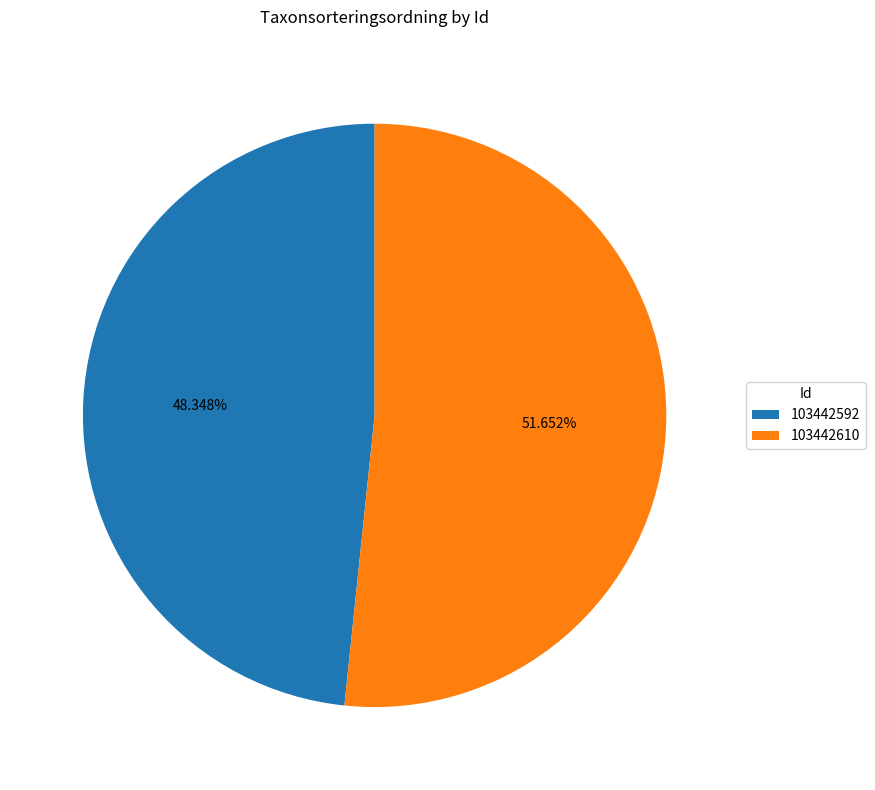

Which slice represents more than half of the pie?

103442610